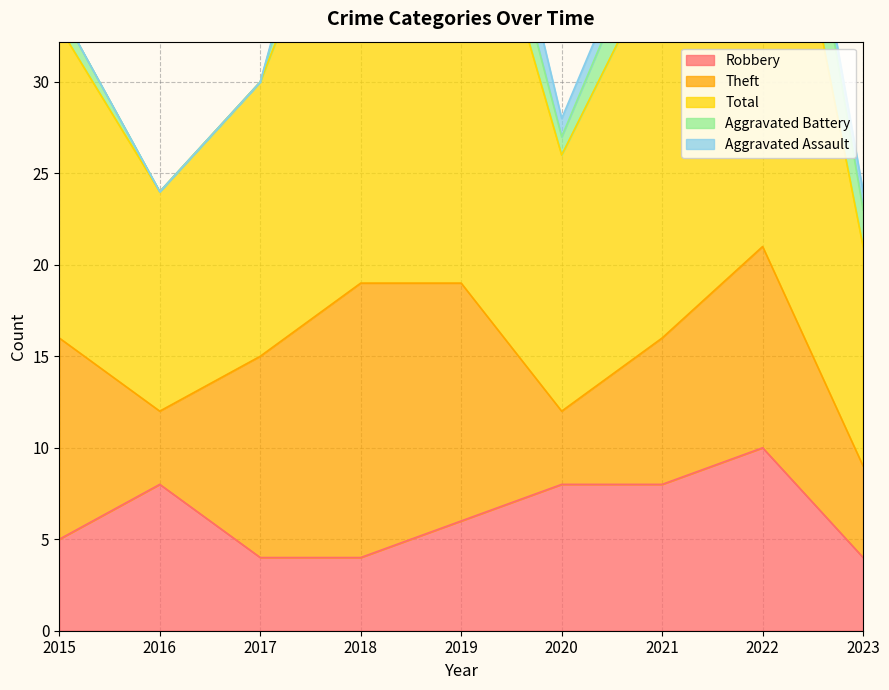

Which category has the highest value in the Aggravated Assault series?

2019